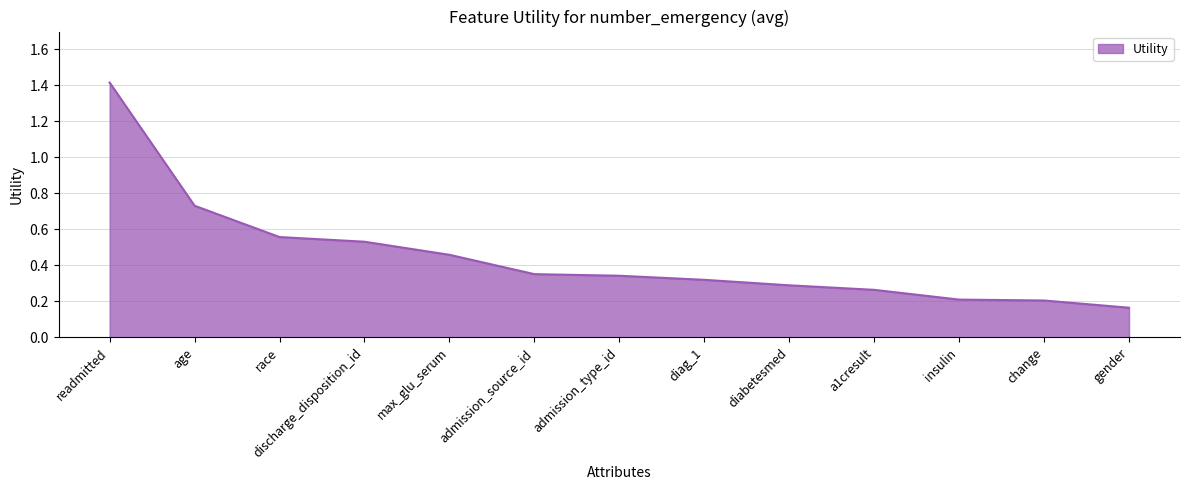

How many lines are shown in the chart?

1